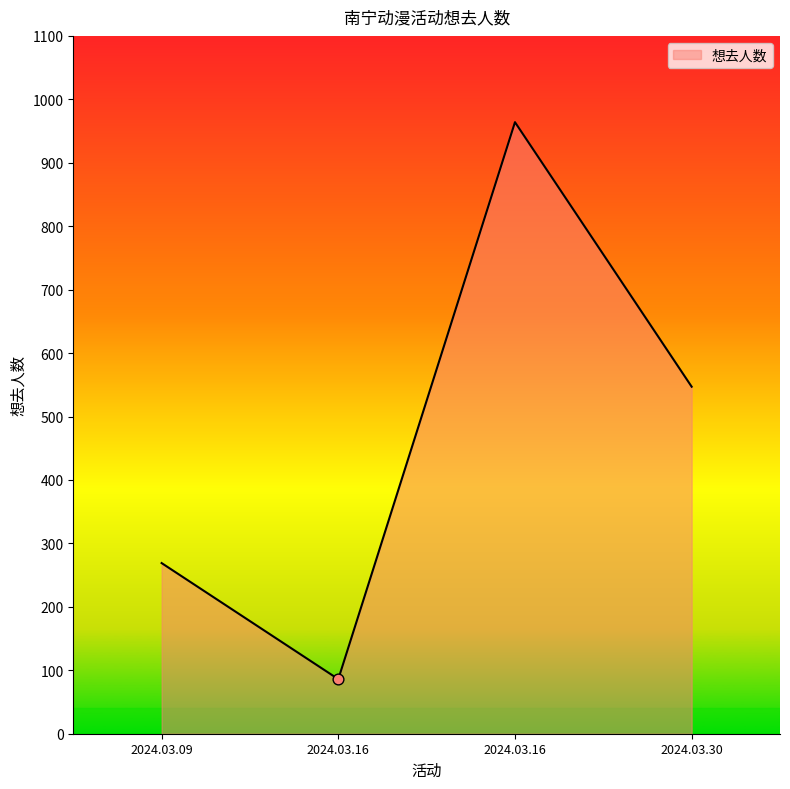

Count the number of categories in the chart.

4